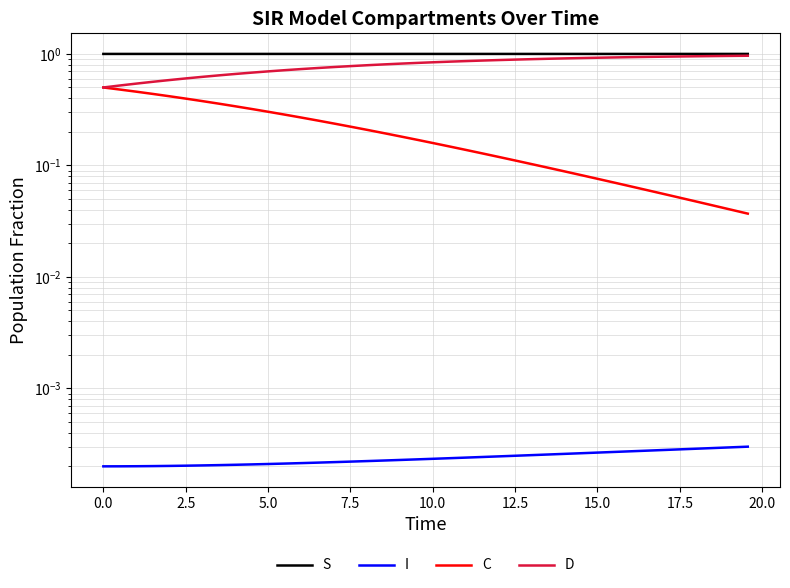

True or false: I has a value of 0.0 at 18.

False